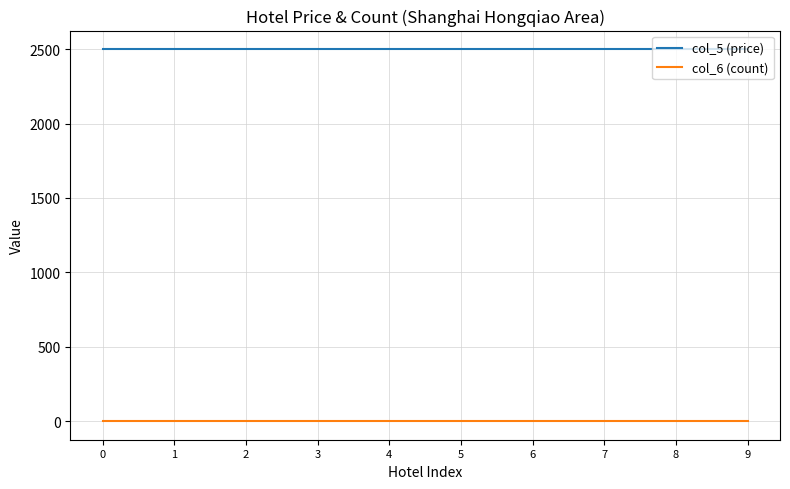

Rank the series by their maximum value, from highest to lowest.

col_5 (price), col_6 (count)